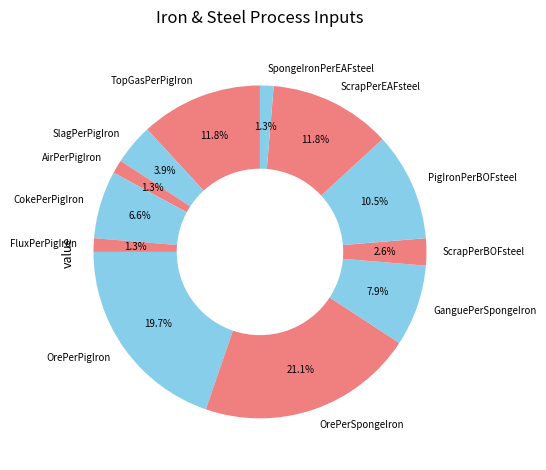

To the nearest percent, what is the combined percentage of SpongeIronPerEAFsteel and OrePerSpongeIron?

22%